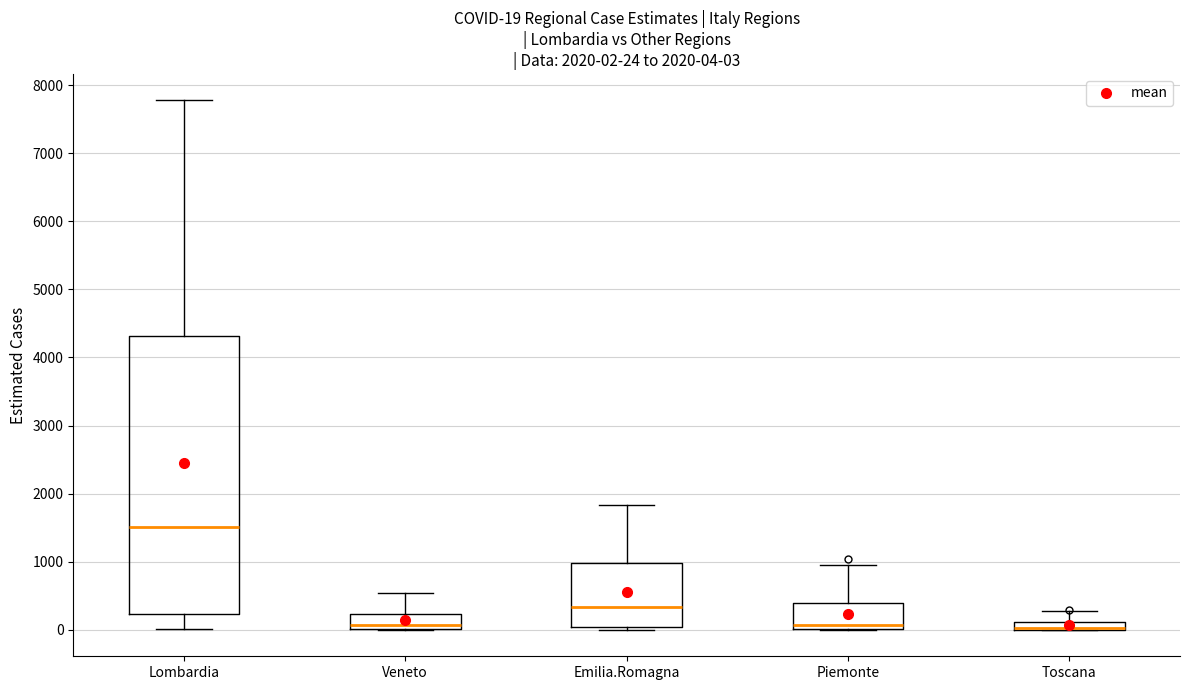

Which box is the tallest, from its lower edge to its upper edge?

Lombardia